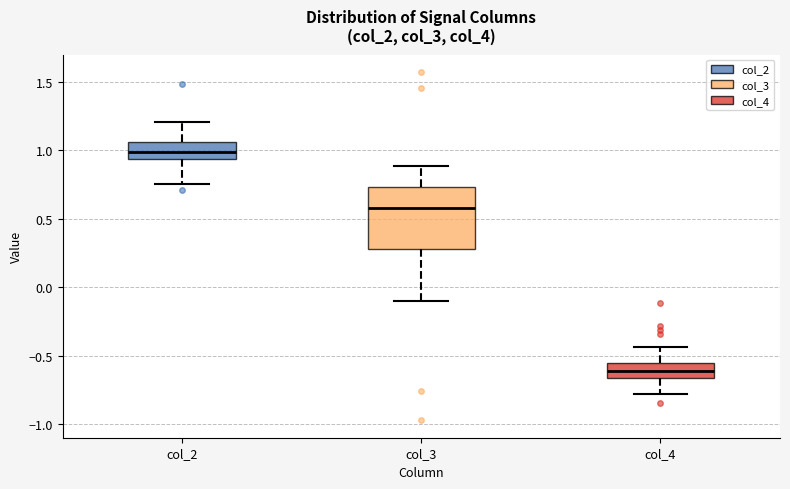

Reading left to right, read every box against the y-axis: the position of its median line, the range the box covers, and the ends of its whiskers. The values are not printed on the chart, so give them approximately, as read against the axis.

col_2: median 1.00, box 0.95 to 1.05, whiskers 0.75 to 1.20
col_3: median 0.60, box 0.30 to 0.75, whiskers -0.10 to 0.90
col_4: median -0.60, box -0.65 to -0.55, whiskers -0.80 to -0.45